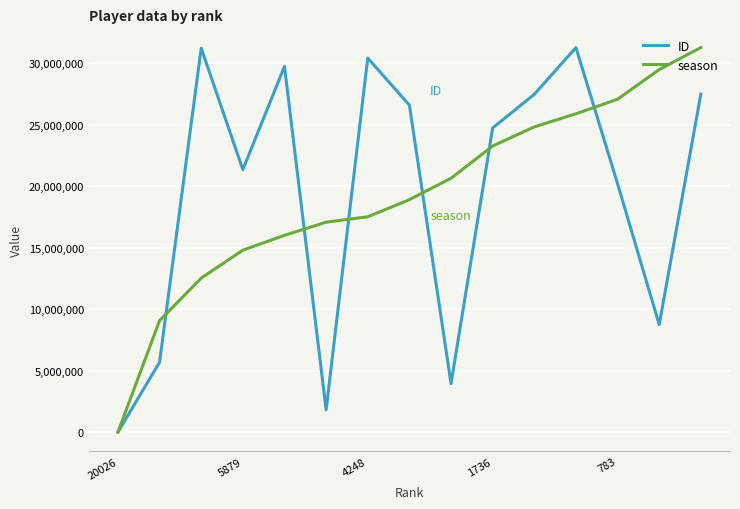

What is the average value of the ID series?

19376445.9